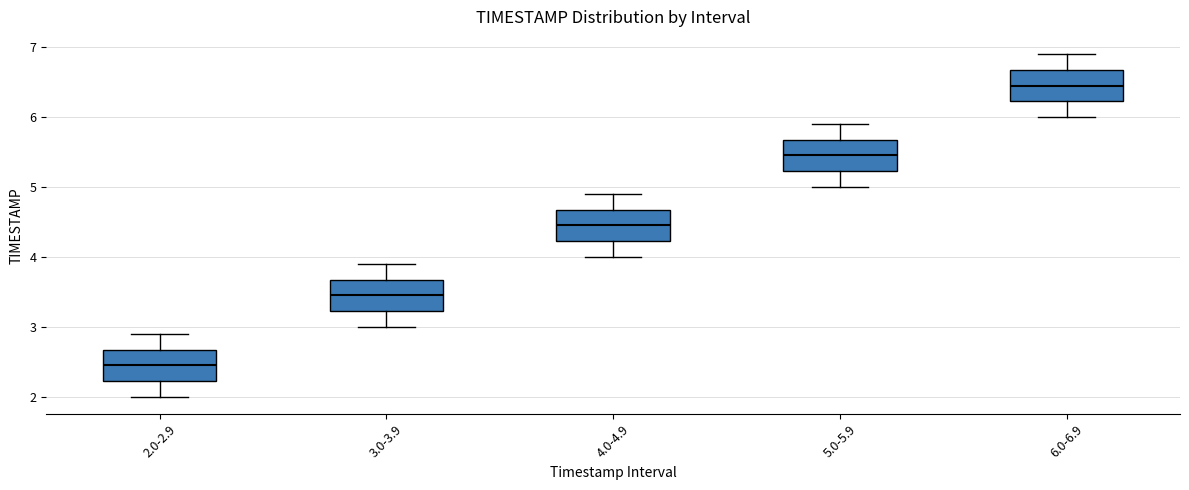

Where is the upper edge of the box for 5.0-5.9 on the y-axis? The values are not printed on the chart, so give them approximately, as read against the axis.

5.7